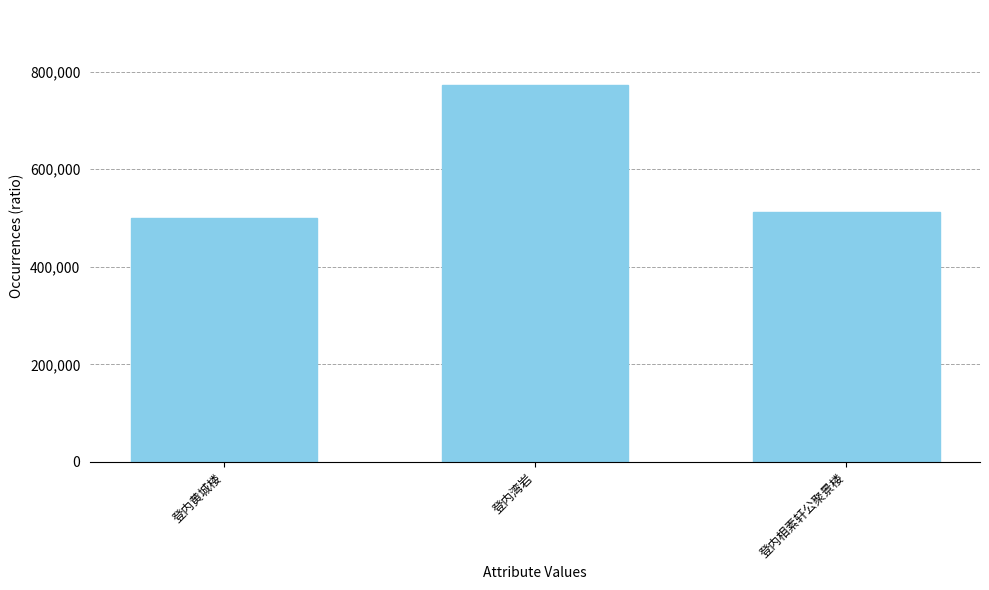

True or false: the data shows 771957 at 登内湾岩.

True